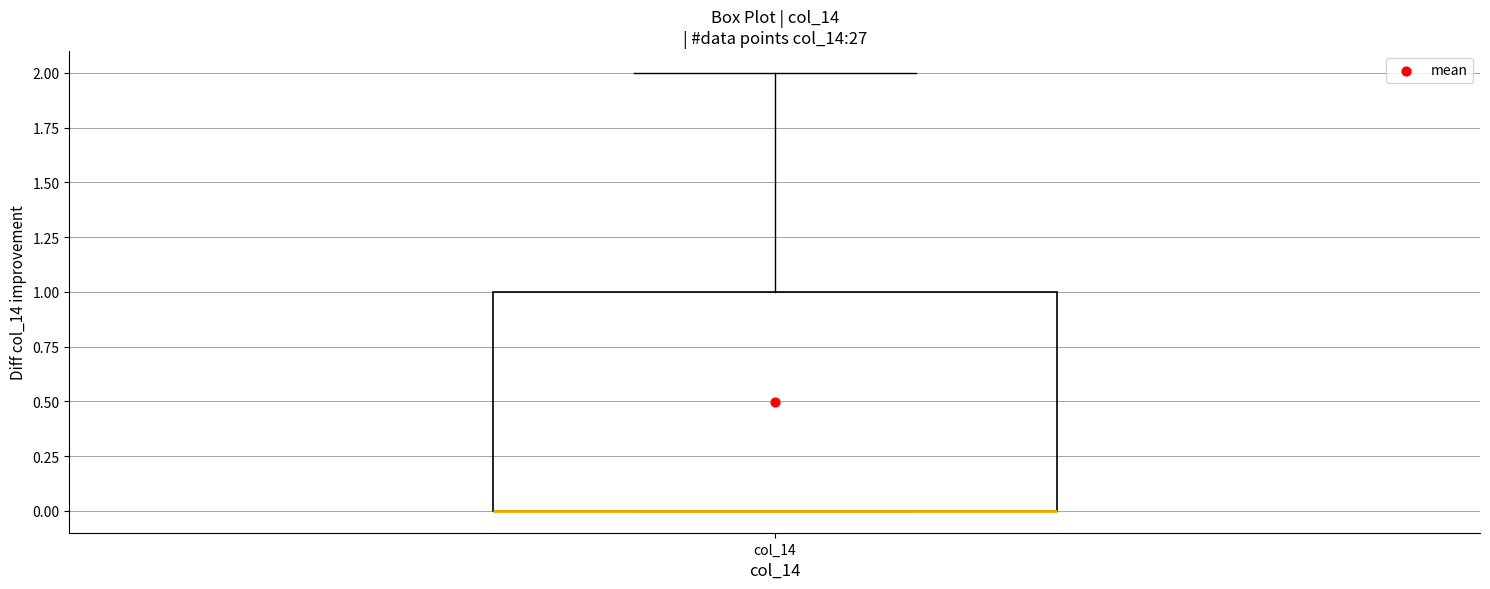

Where is the upper edge of the box for col_14 on the y-axis? The values are not printed on the chart, so give them approximately, as read against the axis.

1